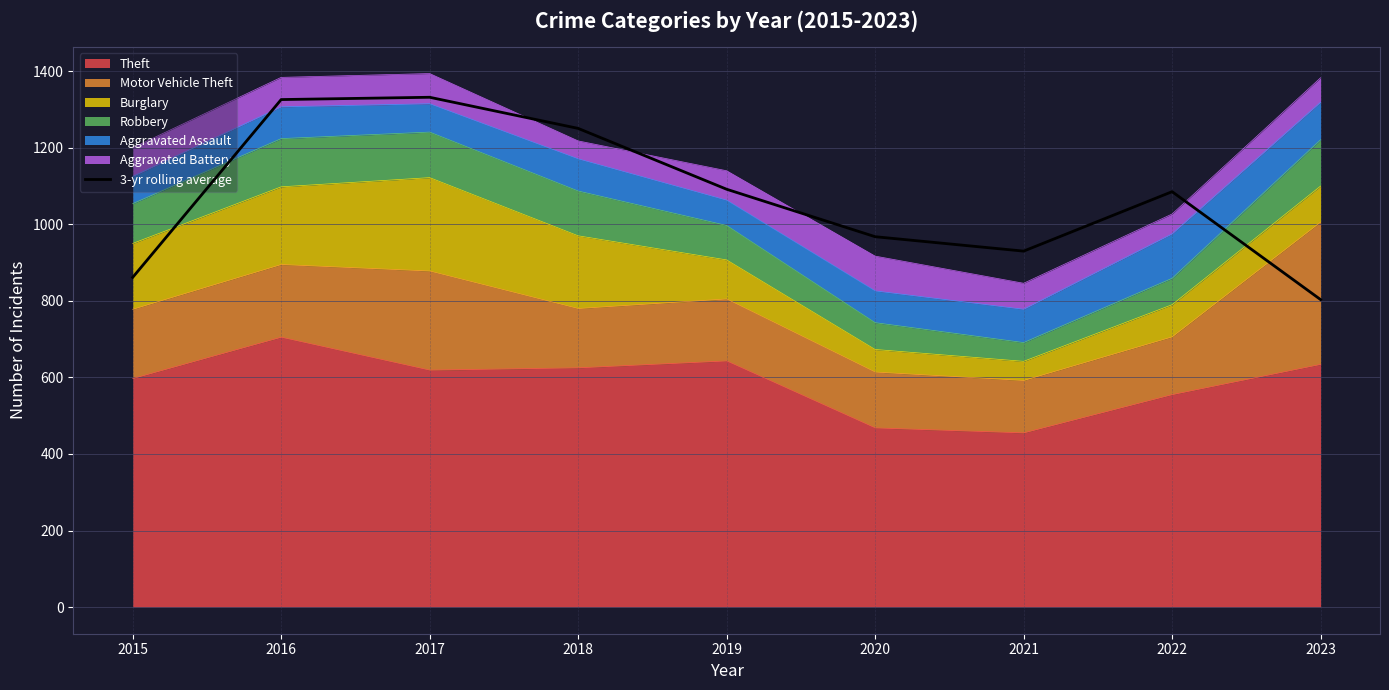

What is the difference between the values at 2016 and 2021?

396.0